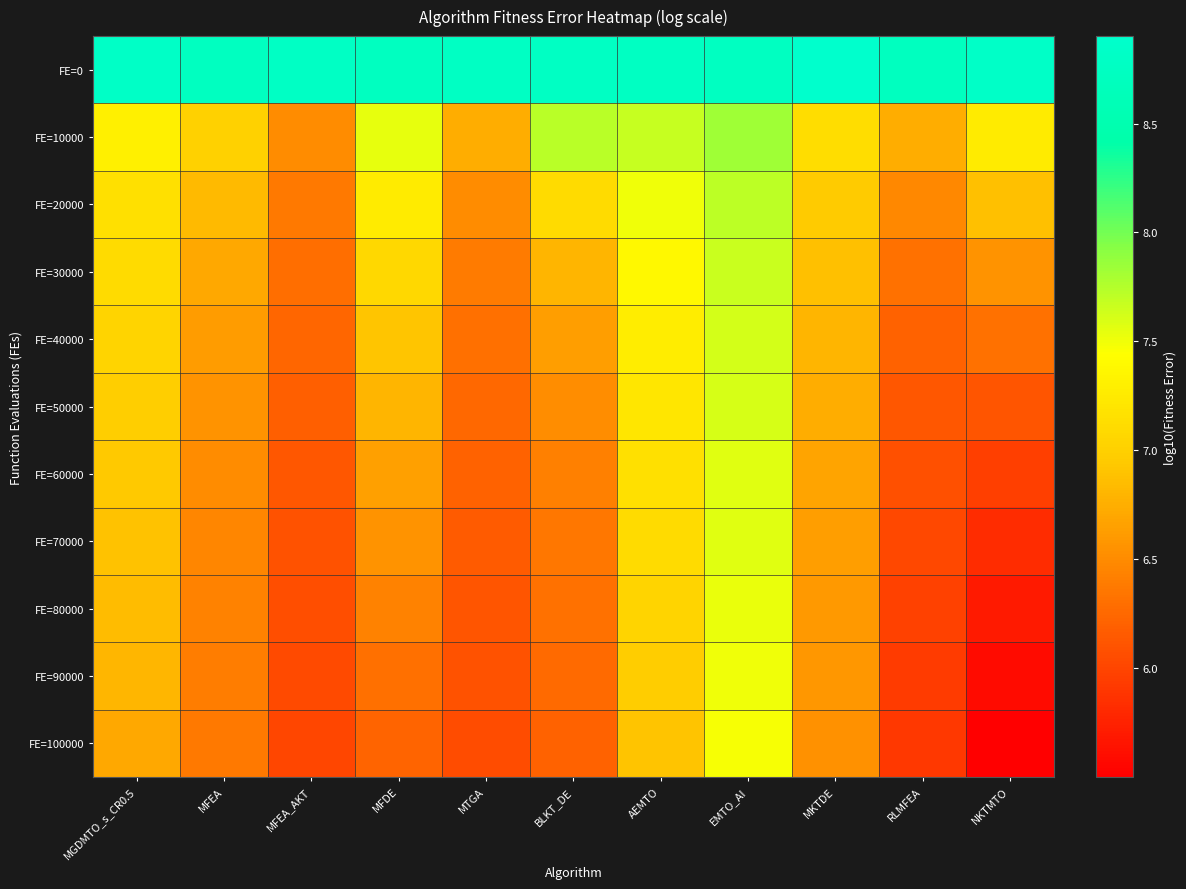

At AEMTO, list the series in order from largest to smallest.

FE=0, FE=10000, FE=20000, FE=30000, FE=40000, FE=50000, FE=60000, FE=70000, FE=80000, FE=90000, FE=100000